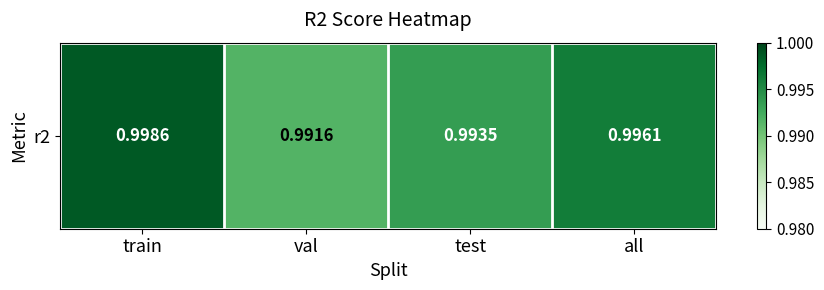

Reading right to left, transcribe all the data shown in this chart.

1.0	1.0	1.0	1.0